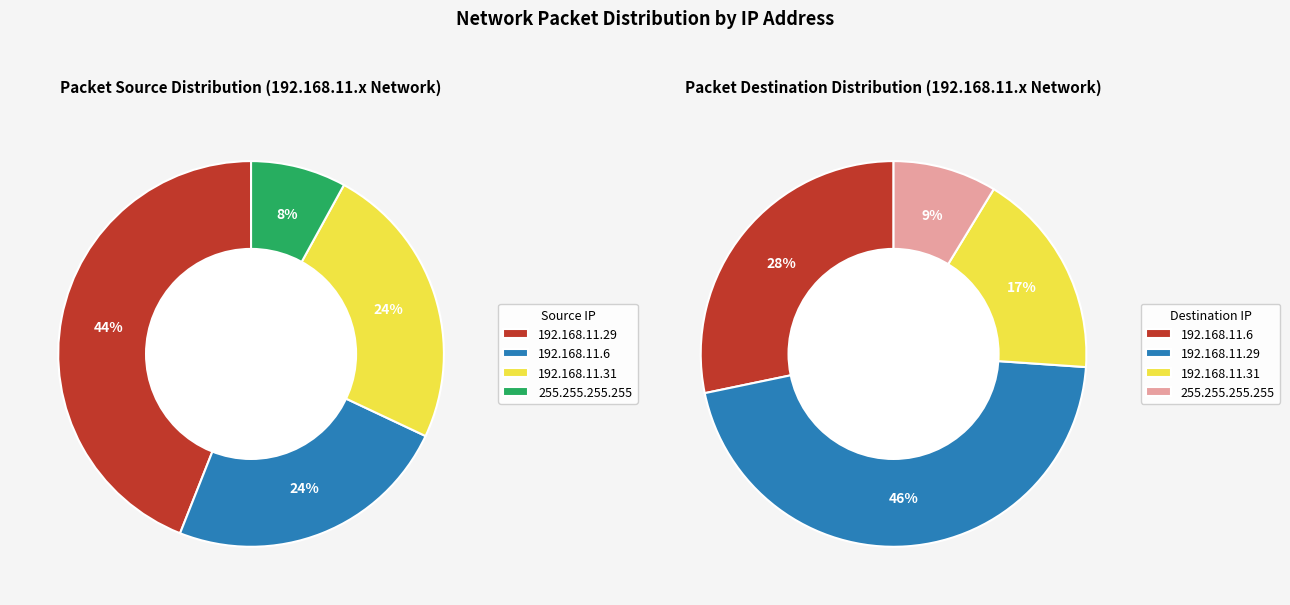

To the nearest percent, what portion does 192.168.11.31 represent?

24%